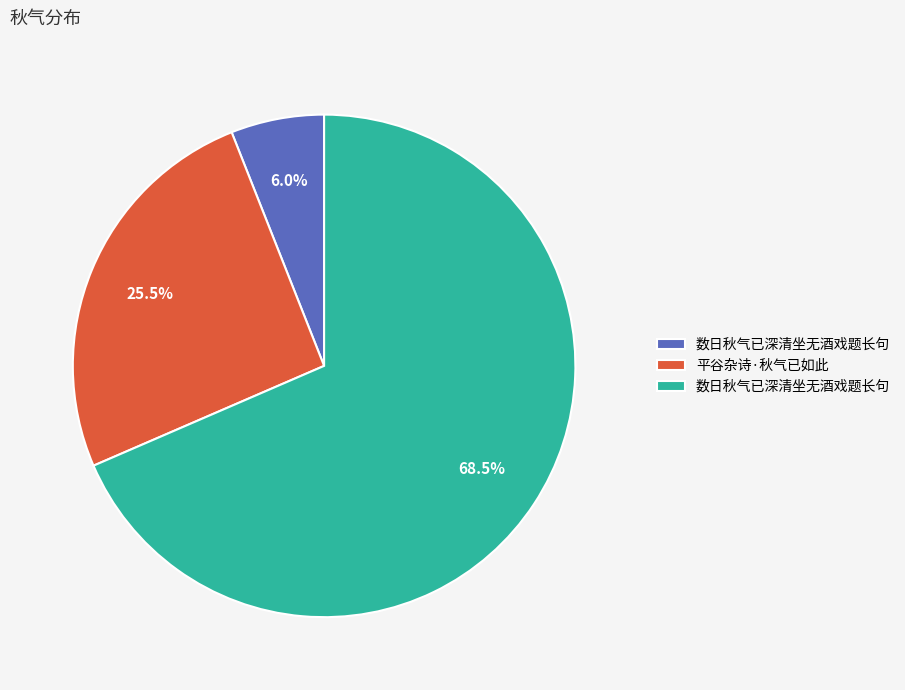

Is there any slice that represents more than half of the pie?

Yes